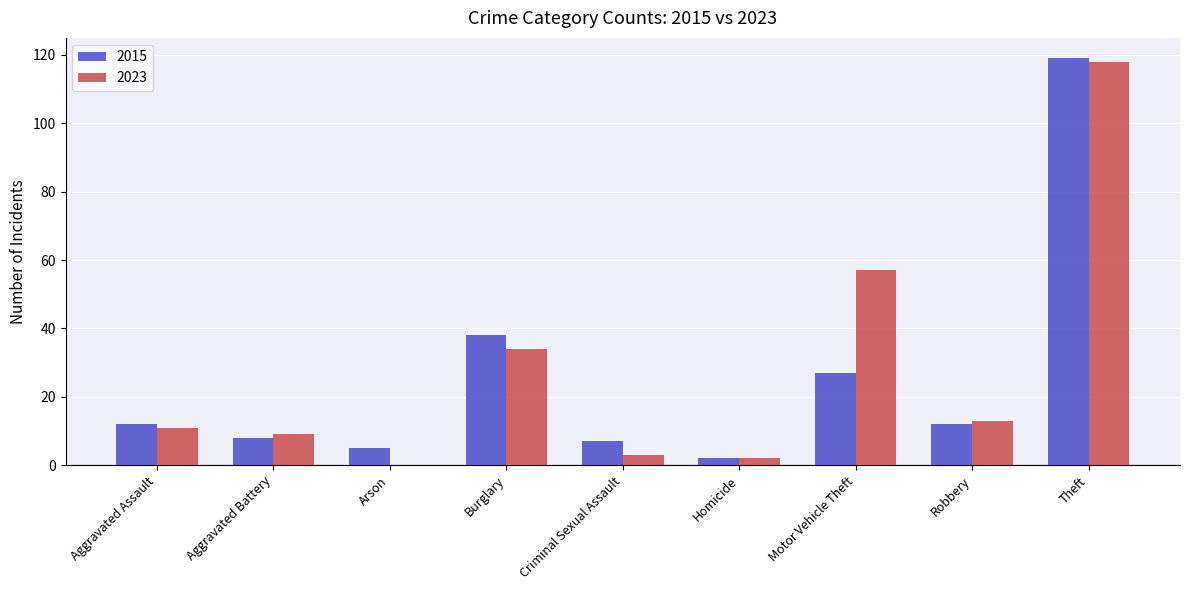

Where is 2023 nearest to the value 59?

Motor Vehicle Theft